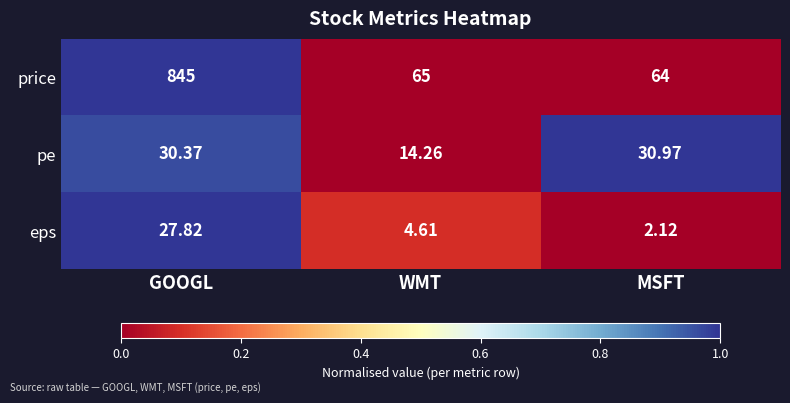

Which series has the largest range (max minus min)?

price